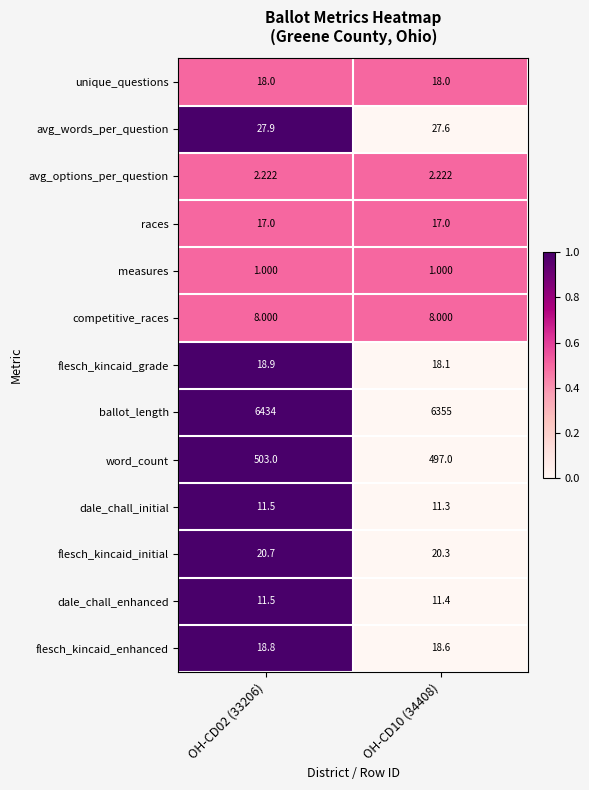

Which series has the largest range (max minus min)?

ballot_length